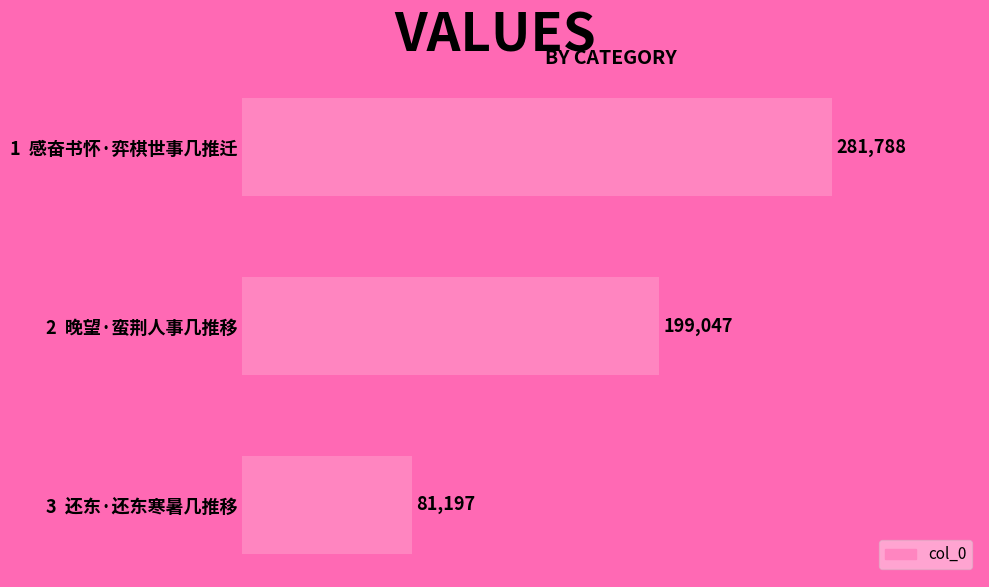

What is the approximate value at 1  感奋书怀·弈棋世事几推迁?

281788